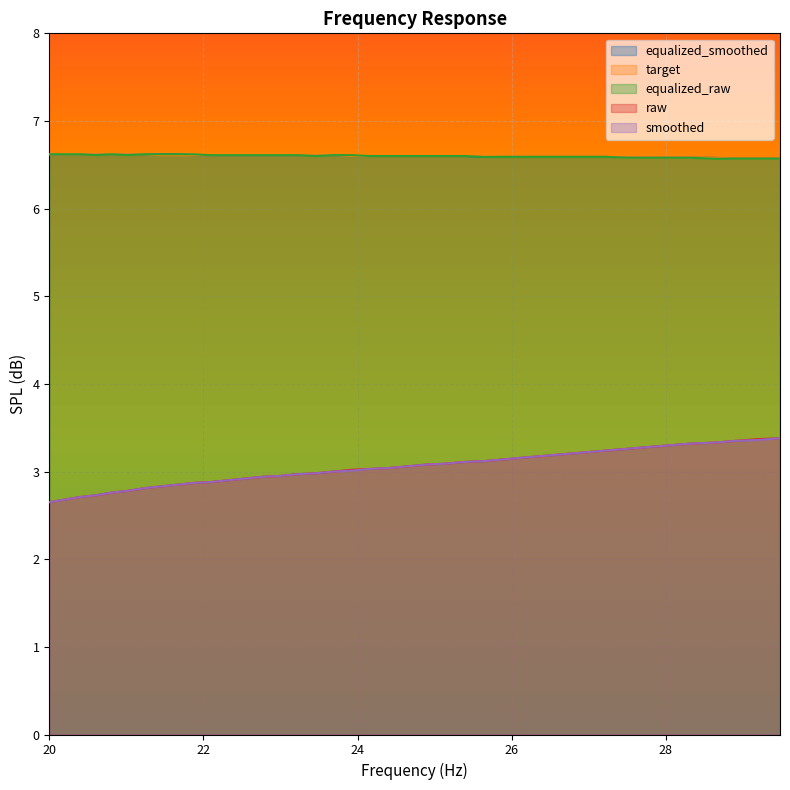

Reading left to right, extract all data points from this chart.

equalized_smoothed: 6.6	6.6	6.6	6.6	6.6	6.6	6.6	6.6	6.6	6.6	6.6	6.6	6.6	6.6	6.6	6.6	6.6	6.6	6.6	6.6	6.6	6.6	6.6	6.6	6.6	6.6	6.6	6.6	6.6	6.6	6.6	6.6	6.6	6.6	6.6	6.6	6.6	6.6	6.6	6.6
target: 6.6	6.6	6.6	6.6	6.6	6.6	6.6	6.6	6.6	6.6	6.6	6.6	6.6	6.6	6.6	6.6	6.6	6.6	6.6	6.6	6.6	6.6	6.6	6.6	6.6	6.6	6.6	6.6	6.6	6.6	6.6	6.6	6.6	6.6	6.6	6.6	6.6	6.6	6.6	6.6
equalized_raw: 6.6	6.6	6.6	6.6	6.6	6.6	6.6	6.6	6.6	6.6	6.6	6.6	6.6	6.6	6.6	6.6	6.6	6.6	6.6	6.6	6.6	6.6	6.6	6.6	6.6	6.6	6.6	6.6	6.6	6.6	6.6	6.6	6.6	6.6	6.6	6.6	6.6	6.6	6.6	6.6
raw: 2.6	2.7	2.7	2.7	2.8	2.8	2.8	2.8	2.9	2.9	2.9	2.9	2.9	2.9	3.0	3.0	3.0	3.0	3.0	3.0	3.0	3.1	3.1	3.1	3.1	3.1	3.1	3.2	3.2	3.2	3.2	3.2	3.3	3.3	3.3	3.3	3.3	3.4	3.4	3.4
smoothed: 2.6	2.7	2.7	2.7	2.8	2.8	2.8	2.8	2.9	2.9	2.9	2.9	2.9	2.9	3.0	3.0	3.0	3.0	3.0	3.0	3.0	3.1	3.1	3.1	3.1	3.1	3.1	3.2	3.2	3.2	3.2	3.2	3.3	3.3	3.3	3.3	3.3	3.4	3.4	3.4